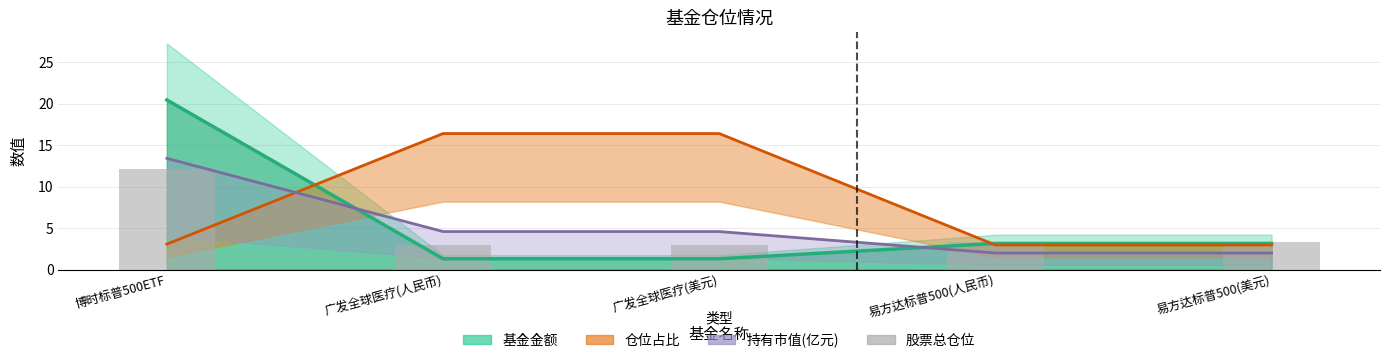

Is it true that the value at 广发全球医疗(美元) is 1.7?

False